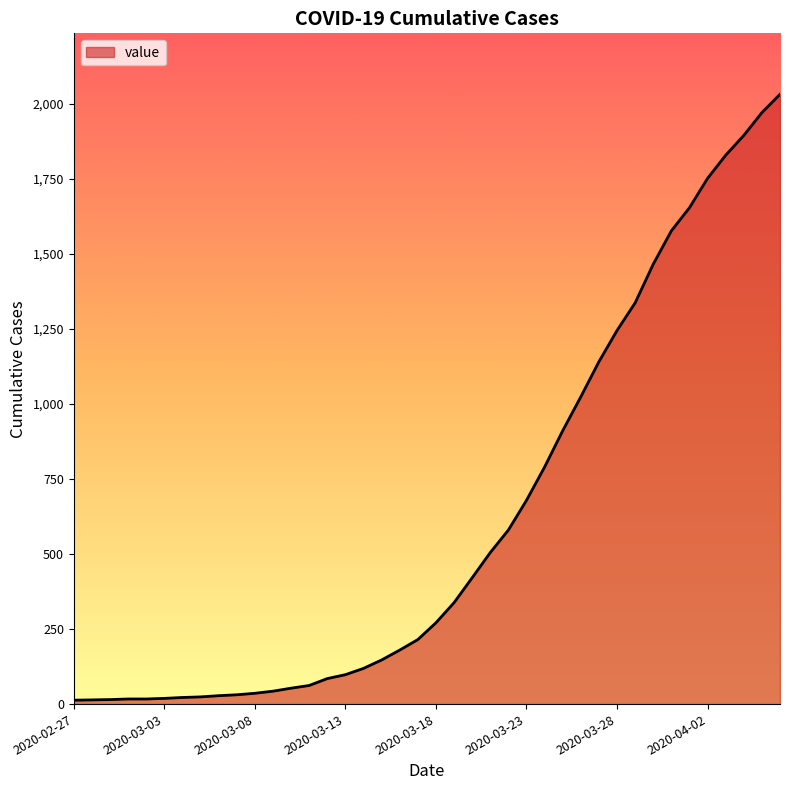

What is the average value?

616